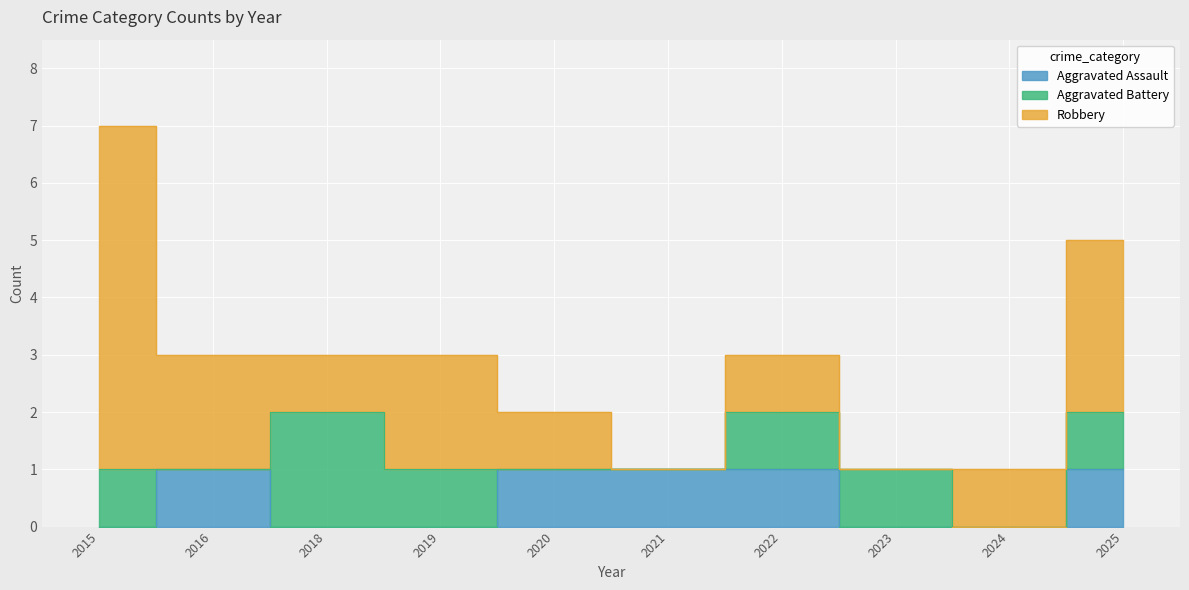

Reading left to right, what are all the values shown in this chart?

Aggravated Assault: 2015=0	2016=1	2018=0	2019=0	2020=1	2021=1	2022=1	2023=0	2024=0	2025=1
Aggravated Battery: 2015=1	2016=0	2018=2	2019=1	2020=0	2021=0	2022=1	2023=1	2024=0	2025=1
Robbery: 2015=6	2016=2	2018=1	2019=2	2020=1	2021=0	2022=1	2023=0	2024=1	2025=3